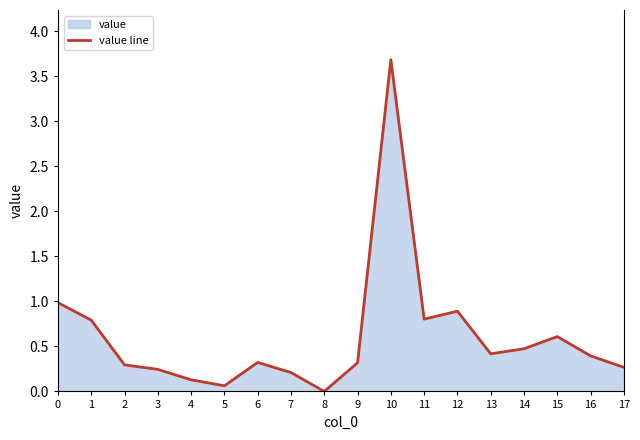

How many points are higher than both their immediate neighbors (excluding endpoints)?

4